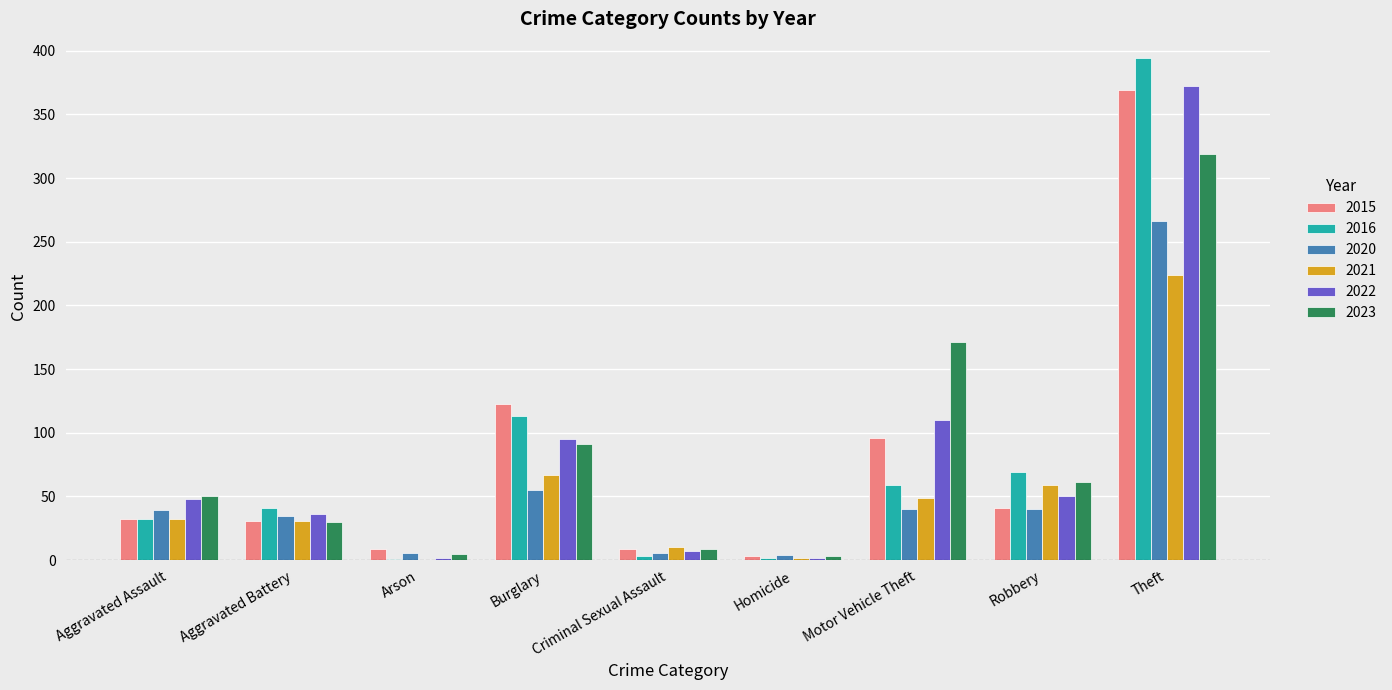

Where is 2022 nearest to the value 187?

Motor Vehicle Theft